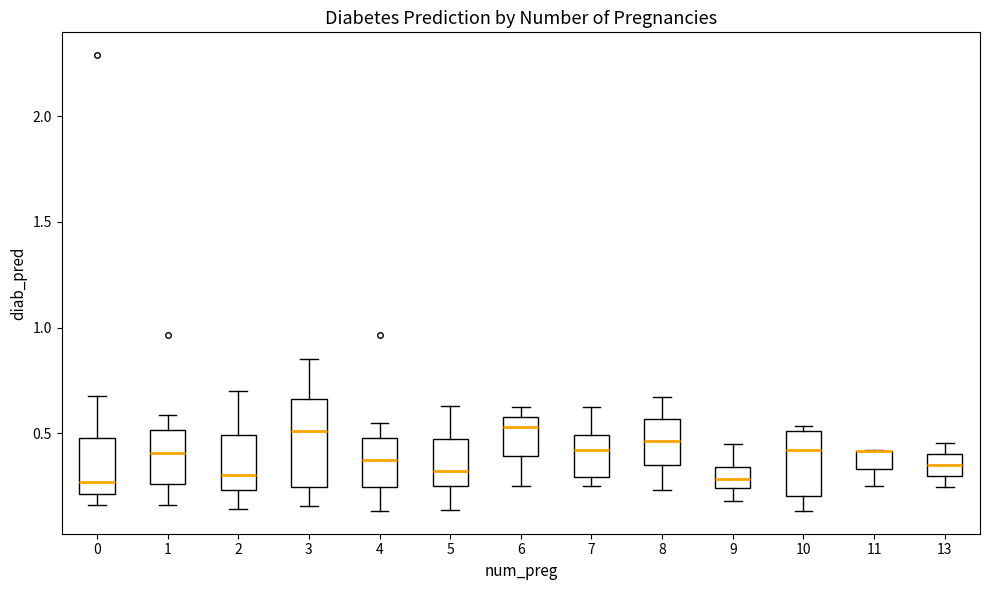

Reading left to right, read every box against the y-axis: the position of its median line, the range the box covers, and the ends of its whiskers. The values are not printed on the chart, so give them approximately, as read against the axis.

0: median 0.25, box 0.20 to 0.50, whiskers 0.15 to 0.70
1: median 0.40, box 0.25 to 0.50, whiskers 0.15 to 0.60
2: median 0.30, box 0.25 to 0.50, whiskers 0.15 to 0.70
3: median 0.50, box 0.25 to 0.65, whiskers 0.15 to 0.85
4: median 0.40, box 0.25 to 0.50, whiskers 0.15 to 0.55
5: median 0.30, box 0.25 to 0.45, whiskers 0.15 to 0.65
6: median 0.55, box 0.40 to 0.60, whiskers 0.25 to 0.65
7: median 0.40, box 0.30 to 0.50, whiskers 0.25 to 0.65
8: median 0.45, box 0.35 to 0.55, whiskers 0.25 to 0.65
9: median 0.30, box 0.25 to 0.35, whiskers 0.20 to 0.45
10: median 0.40, box 0.20 to 0.50, whiskers 0.15 to 0.55
11: median 0.40 (drawn on the box's upper edge), box 0.35 to 0.40, whiskers 0.25 to 0.40
13: median 0.35, box 0.30 to 0.40, whiskers 0.25 to 0.45